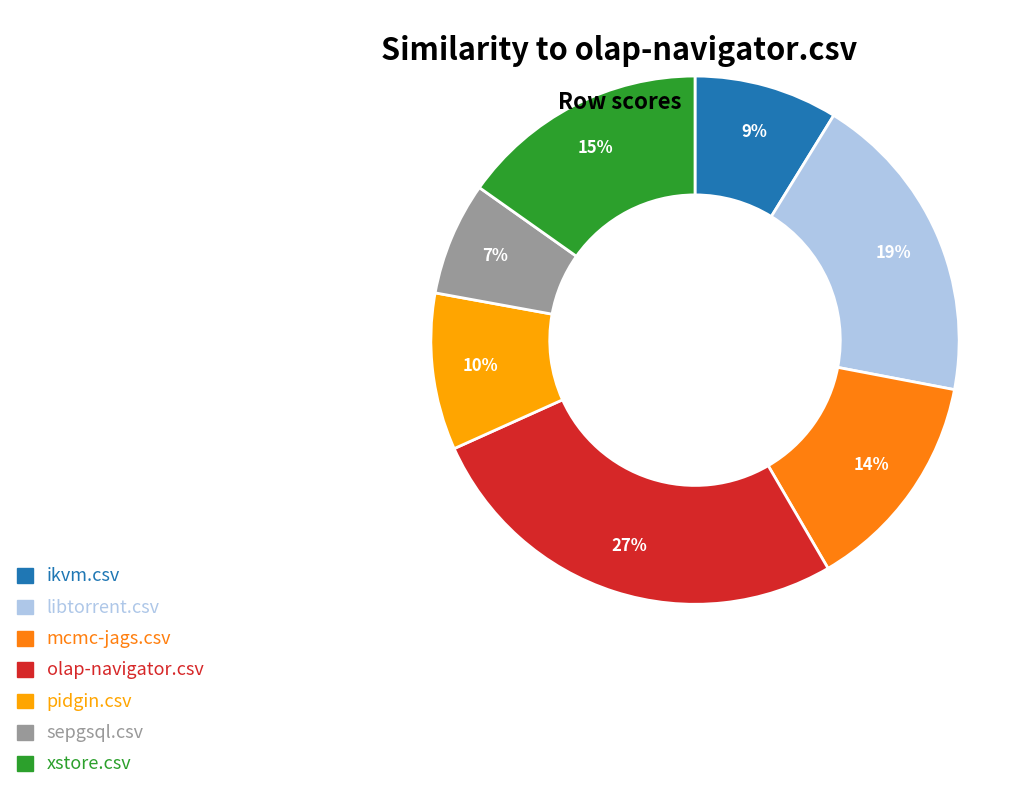

Between sepgsql.csv and pidgin.csv, which is larger?

pidgin.csv